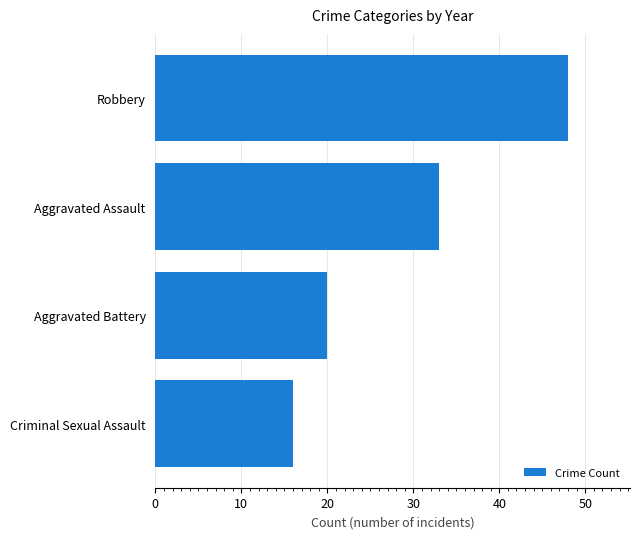

What is the sum of all values?

117